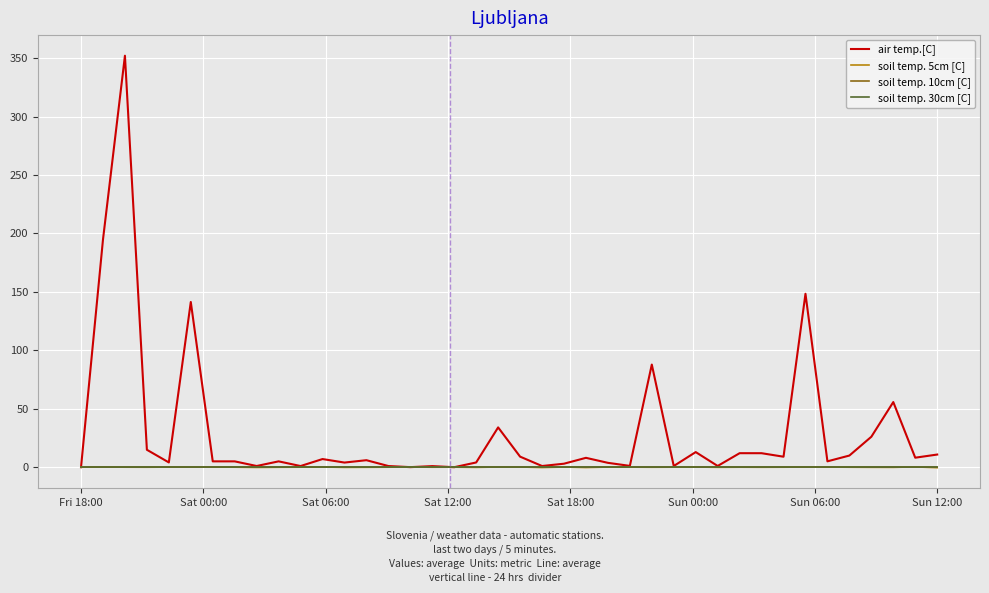

Does the chart have visible grid lines?

Yes